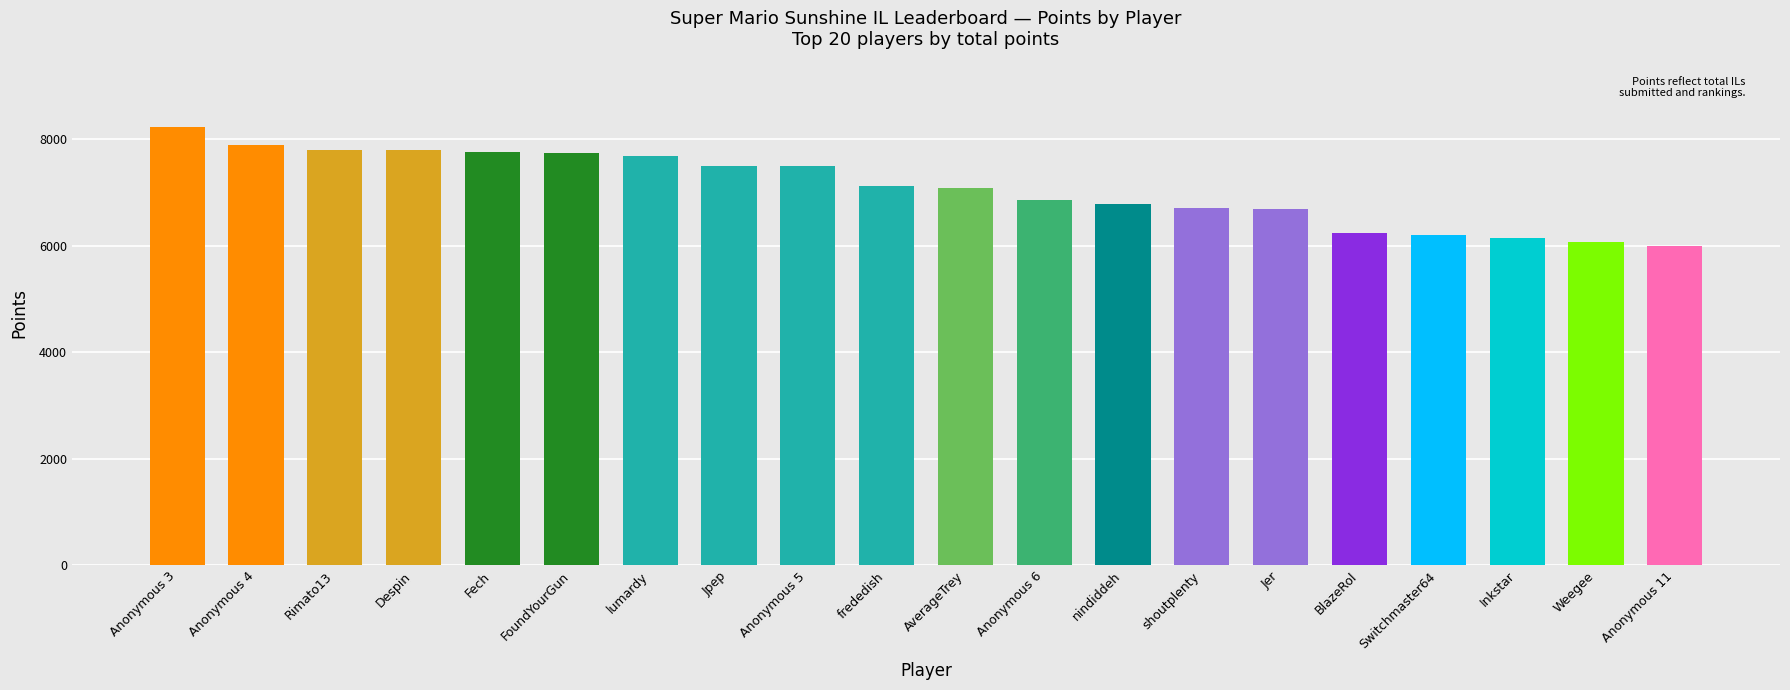

What is the maximum value shown in the chart?

8228